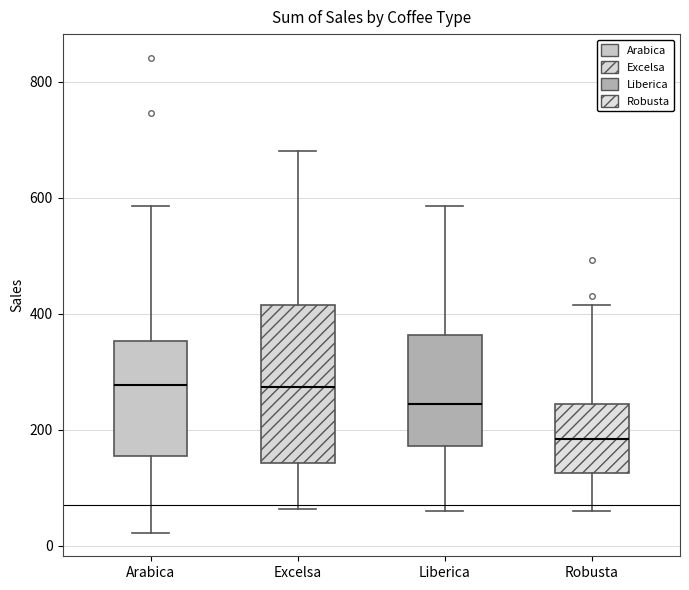

Which box is the tallest, from its lower edge to its upper edge?

Excelsa